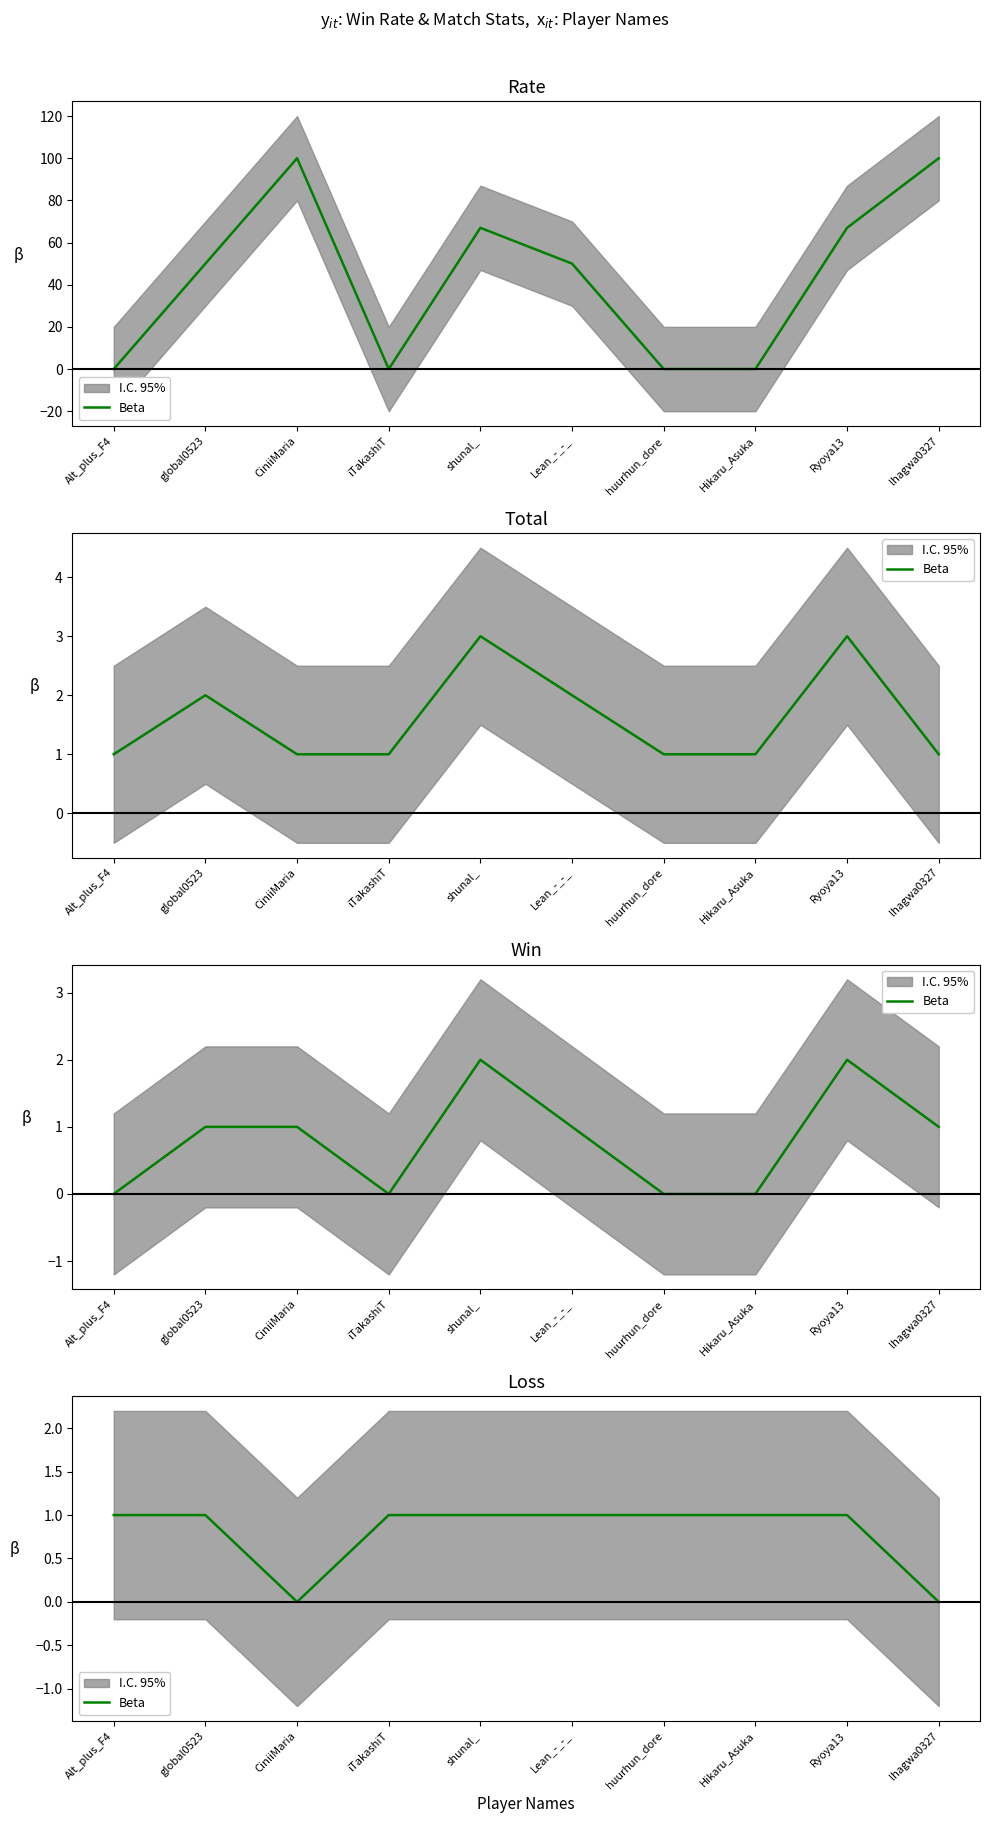

List the labels in order of value, smallest first.

CiniiMaria, lhagwa0327, Alt_plus_F4, global0523, iTakashiT, shunal_, Lean_-_-_, huurhun_dore, Hikaru_Asuka, Ryoya13